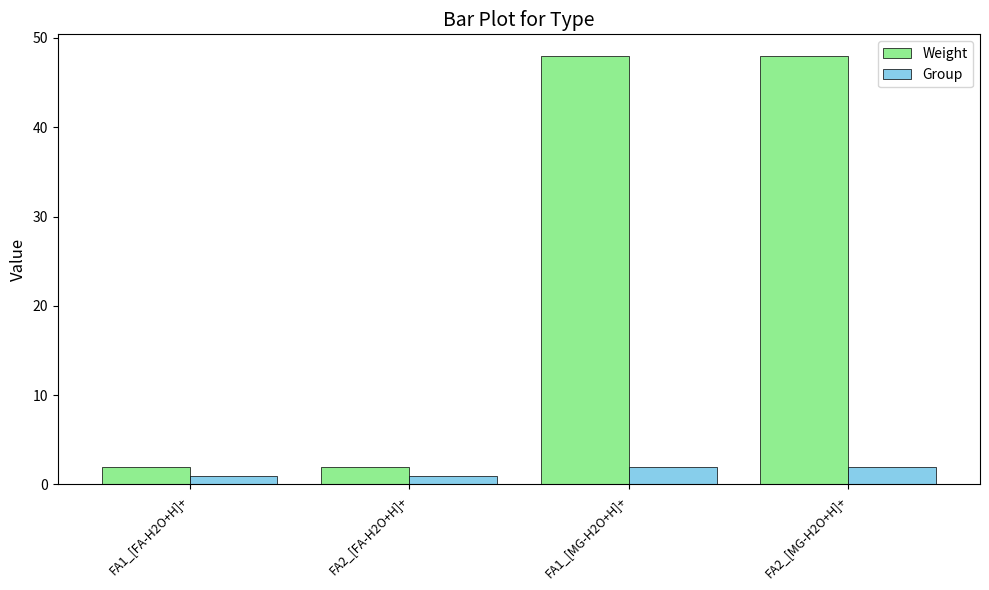

Reading right to left, transcribe all the data shown in this chart.

Weight: 48	48	2	2
Group: 2	2	1	1